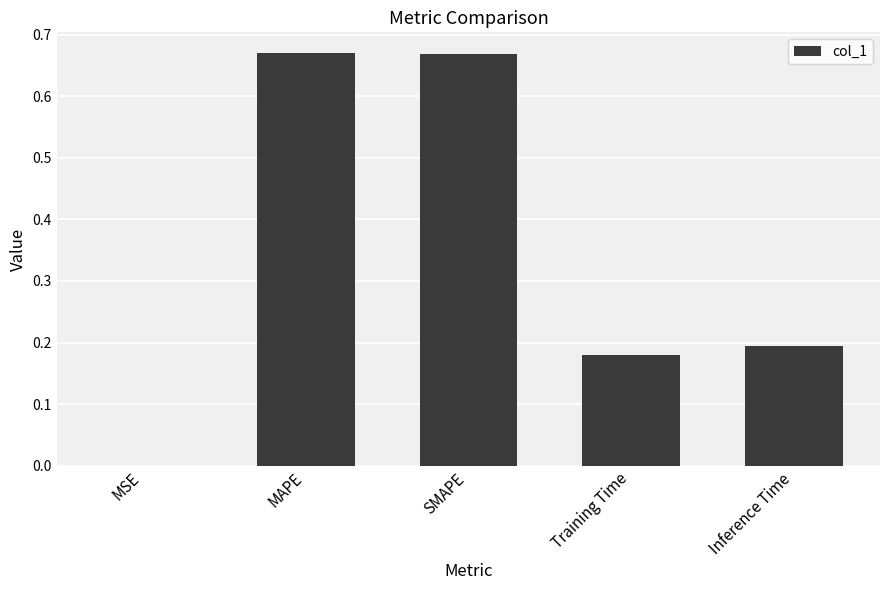

What is the sum of the values at SMAPE and Inference Time?

0.9